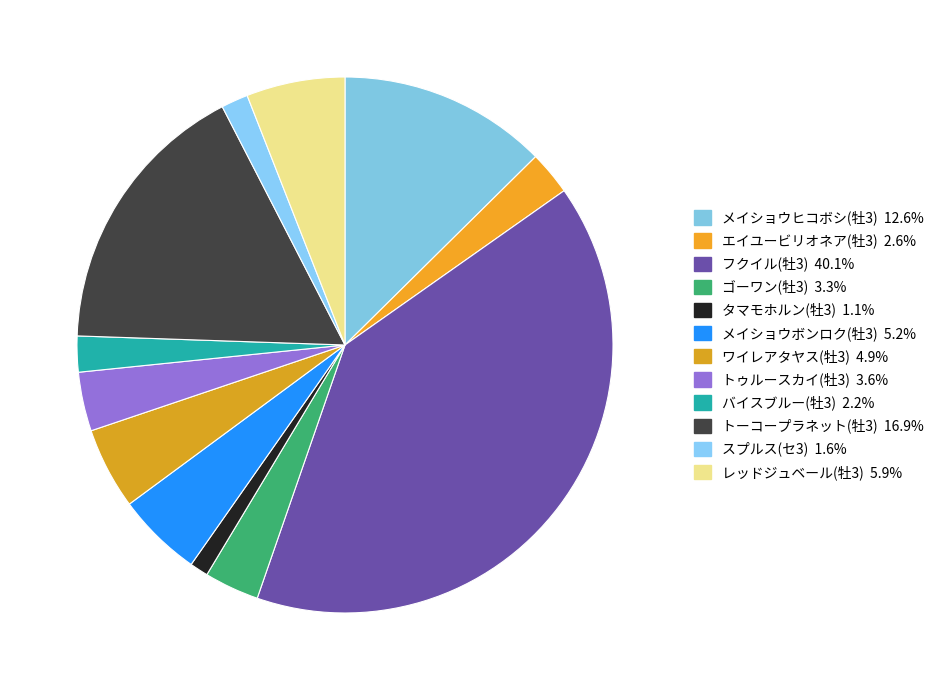

Which has a higher value, エイユービリオネア(牡3) or レッドジュベール(牡3)?

レッドジュベール(牡3)